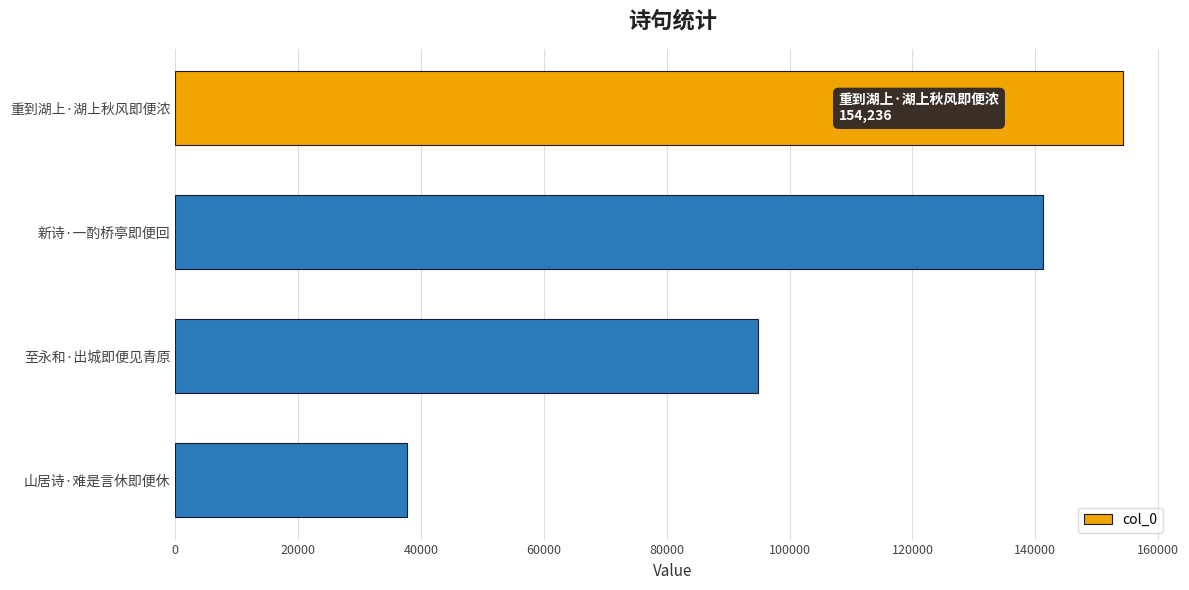

Rank the categories by value from lowest to highest.

山居诗·难是言休即便休, 至永和·出城即便见青原, 新诗·一酌桥亭即便回, 重到湖上·湖上秋风即便浓